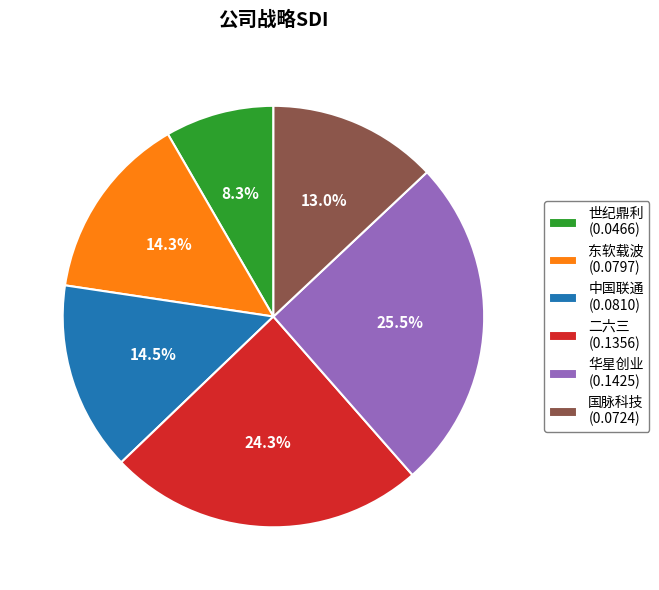

Between 世纪鼎利 and 东软载波, which is larger?

东软载波